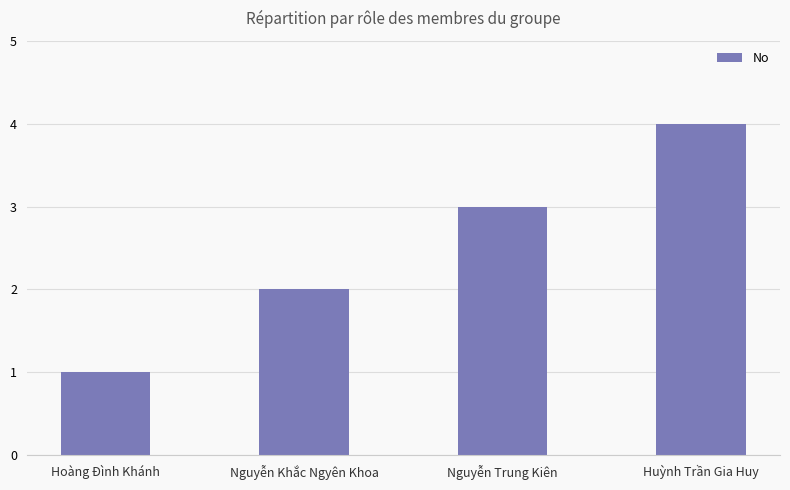

Reading left to right, what are all the values shown in this chart?

Hoàng Đình Khánh=1	Nguyễn Khắc Ngyên Khoa=2	Nguyễn Trung Kiên=3	Huỳnh Trần Gia Huy=4